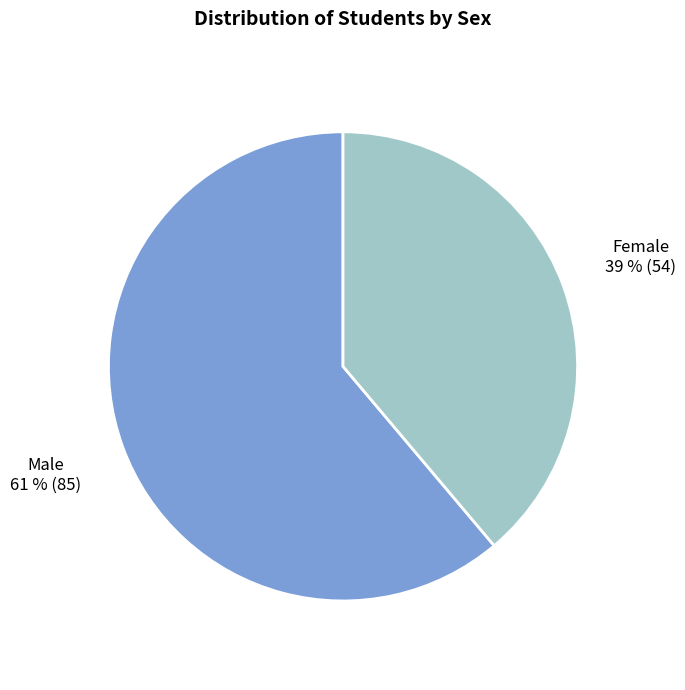

Which category has the biggest portion of the pie?

Male